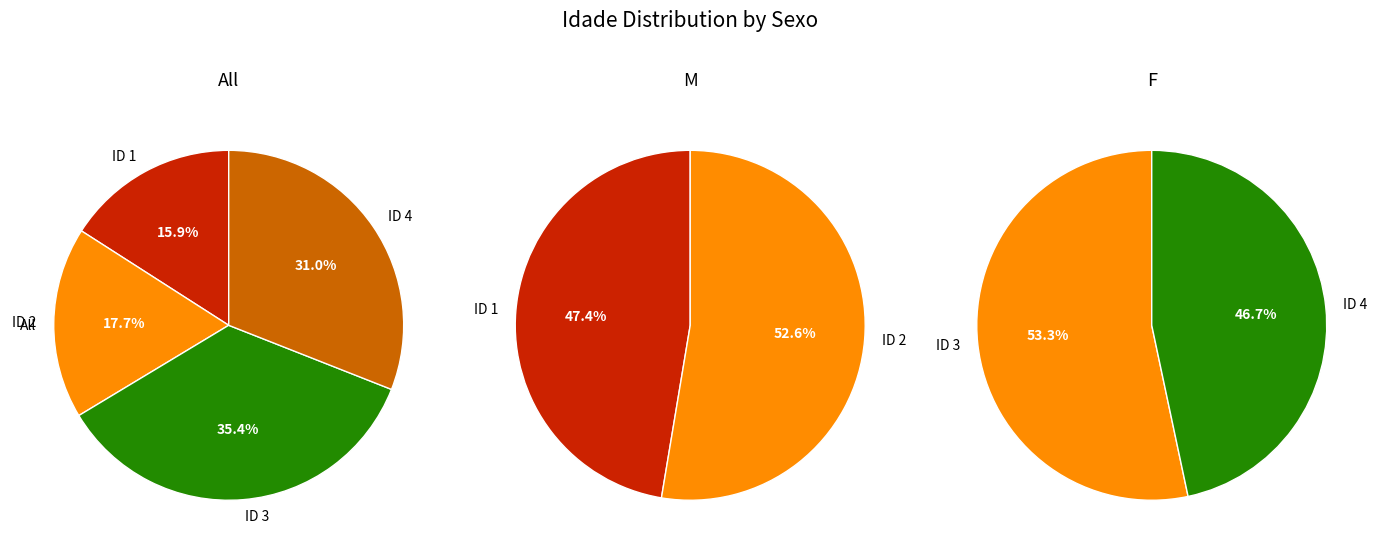

Count the number of slices in the pie.

2